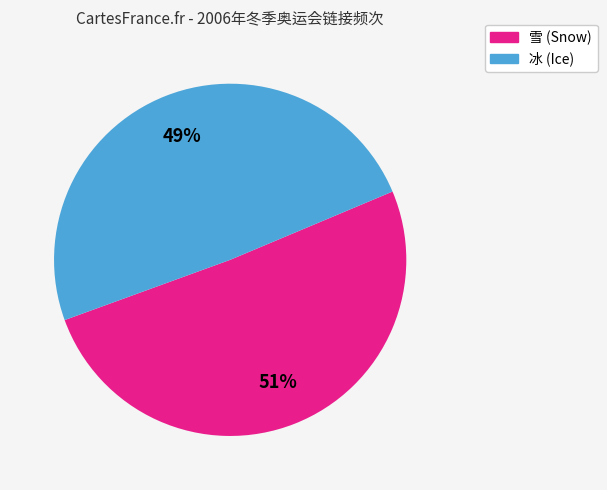

To the nearest percent, what is the average slice percentage?

50%